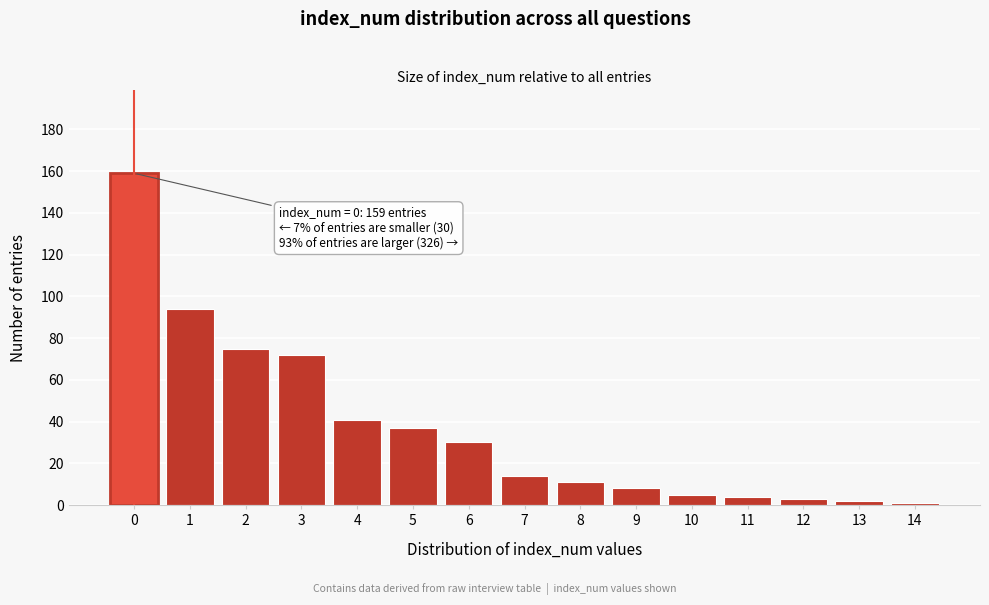

Reading left to right, extract all data points from this chart.

0=159	1=94	2=75	3=72	4=41	5=37	6=30	7=14	8=11	9=8	10=5	11=4	12=3	13=2	14=1